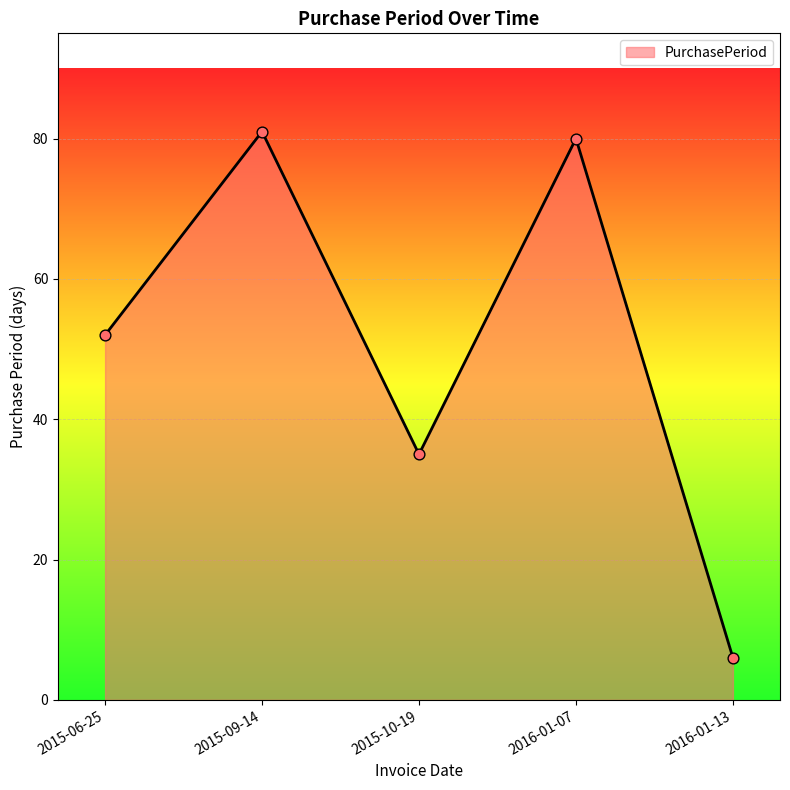

What is the change in value from 2015-10-19 to 2016-01-13?

-29